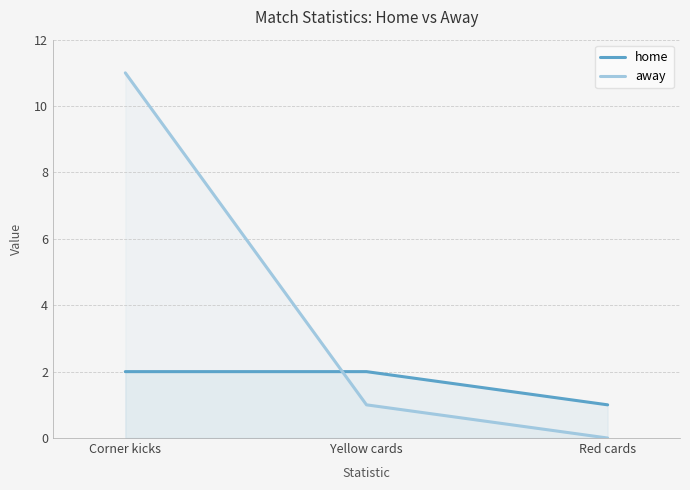

List the series in order of their peak value, highest first.

away, home